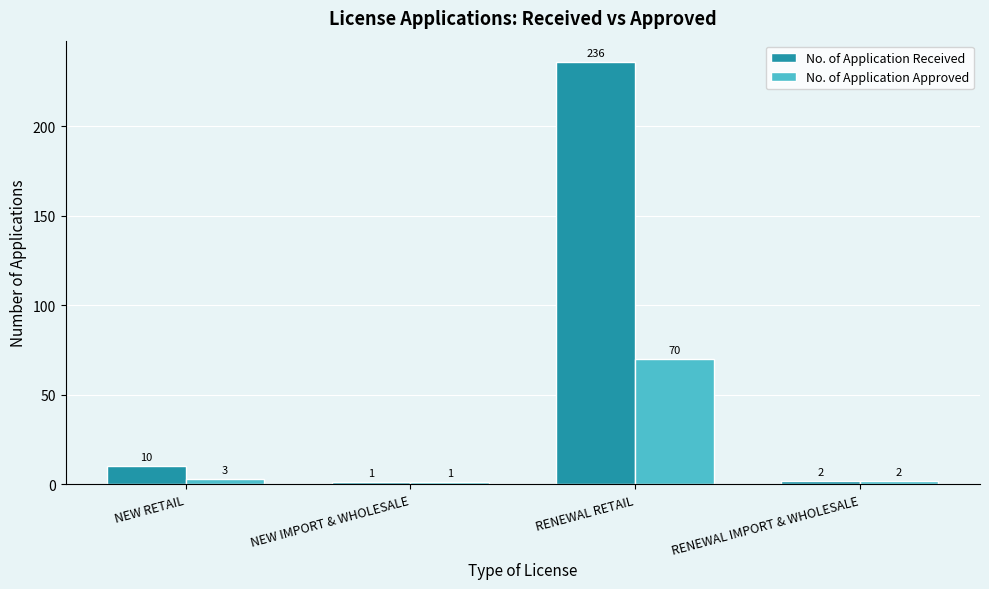

Where is No. of Application Approved nearest to the value 35?

NEW RETAIL